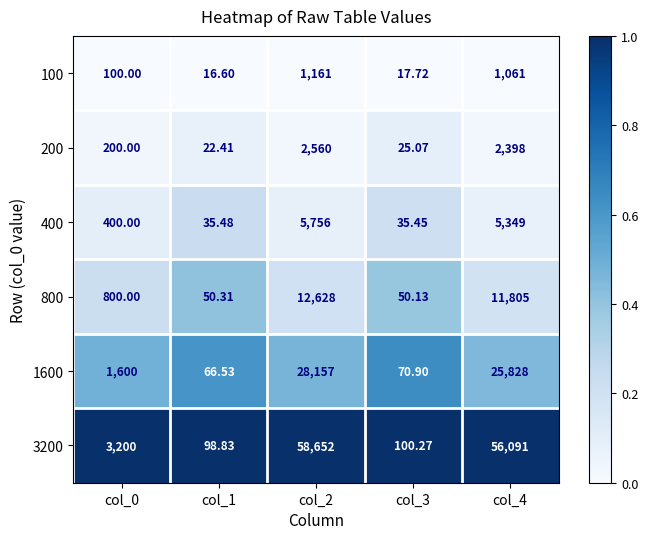

Is the value of 3200 at col_3 greater than the value of 100 at col_3?

Yes